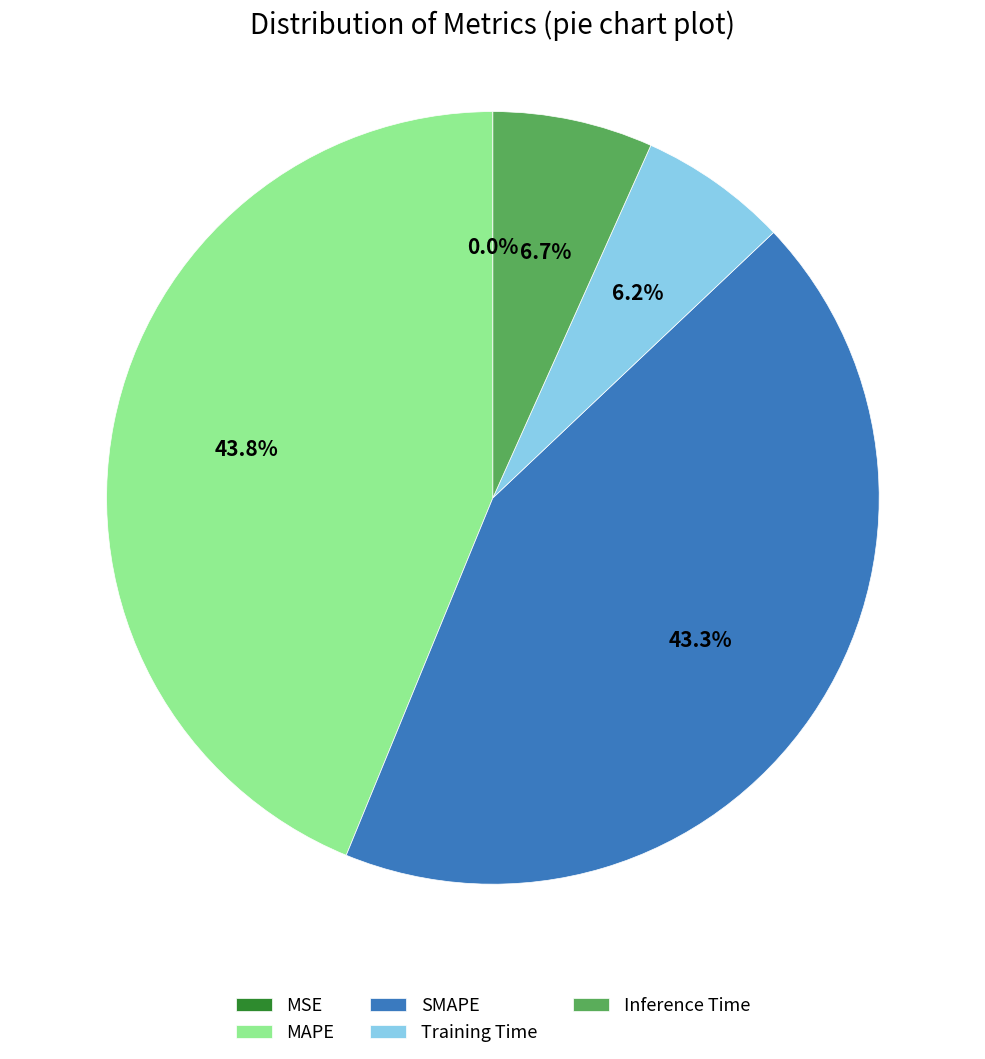

Which category has the biggest portion of the pie?

MAPE